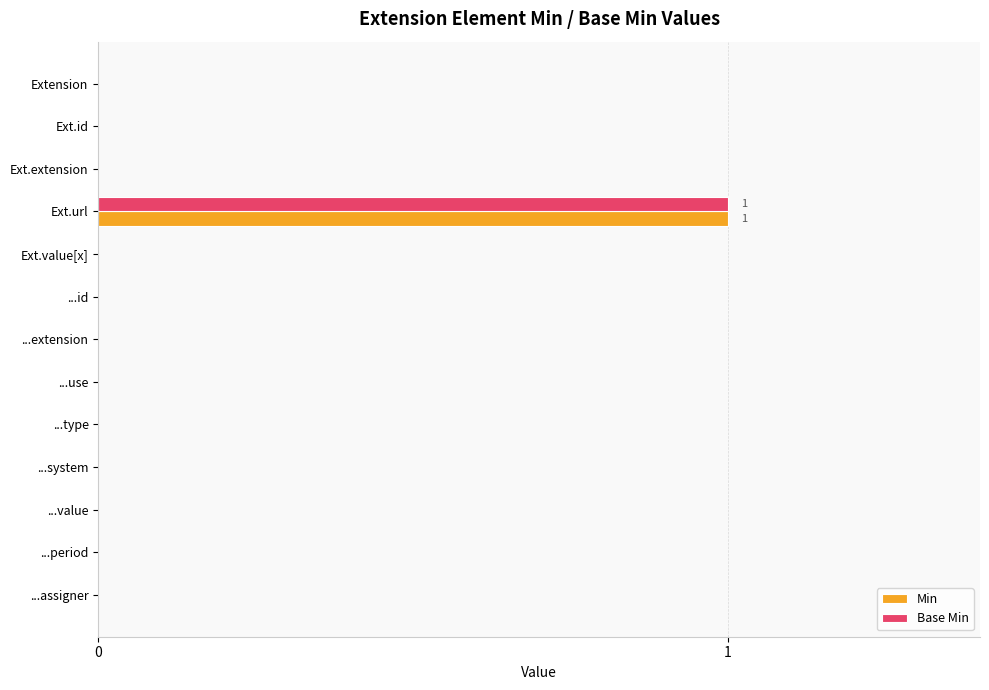

How many data points does each series have?

13